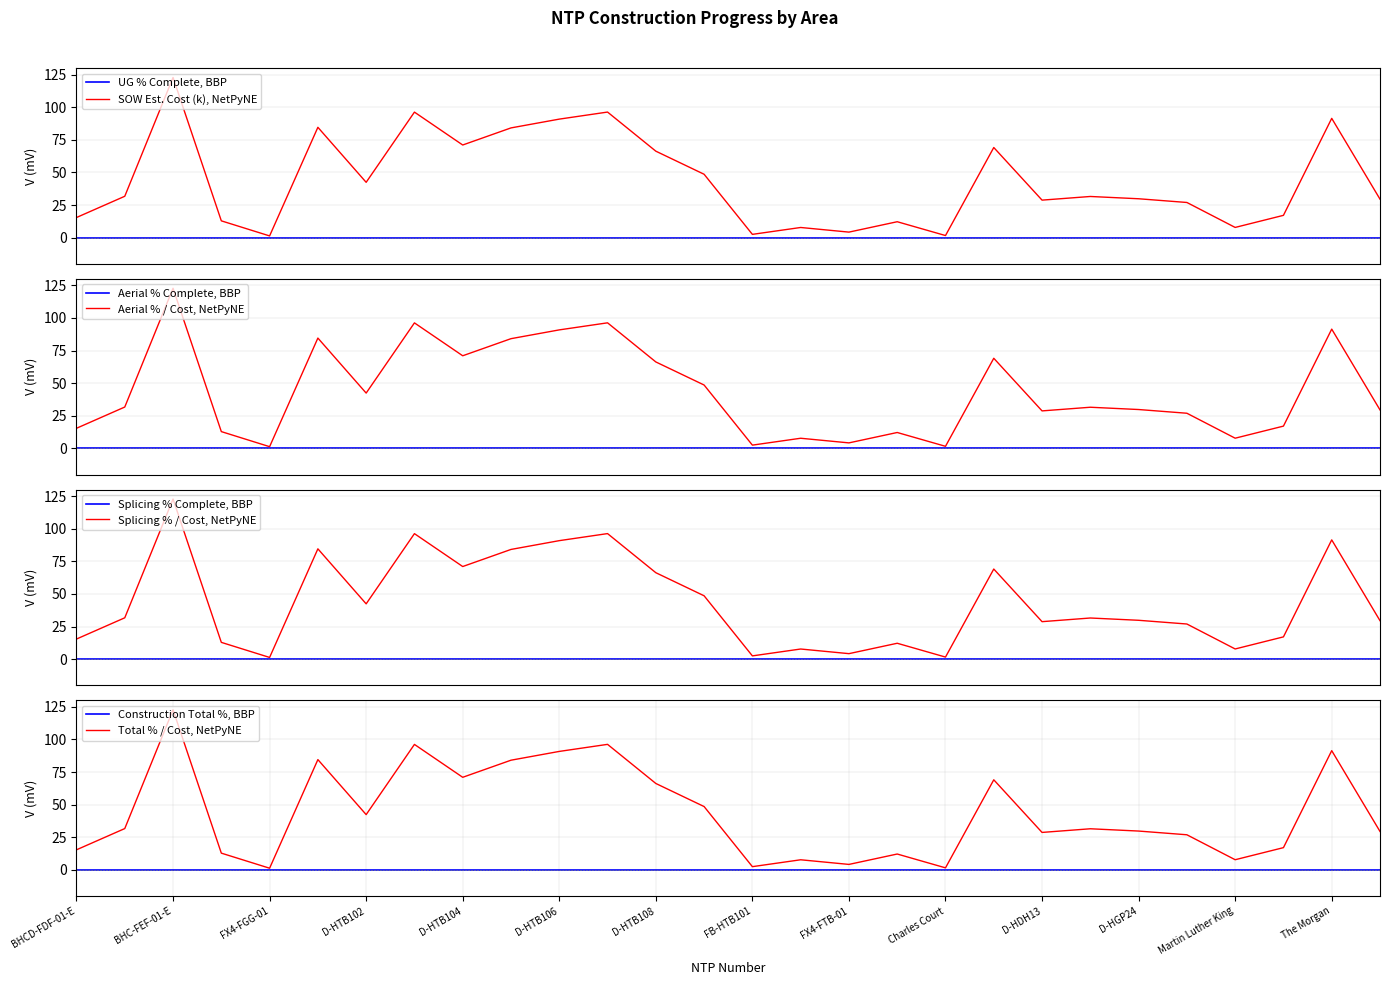

How many categories are shown in the chart?

28